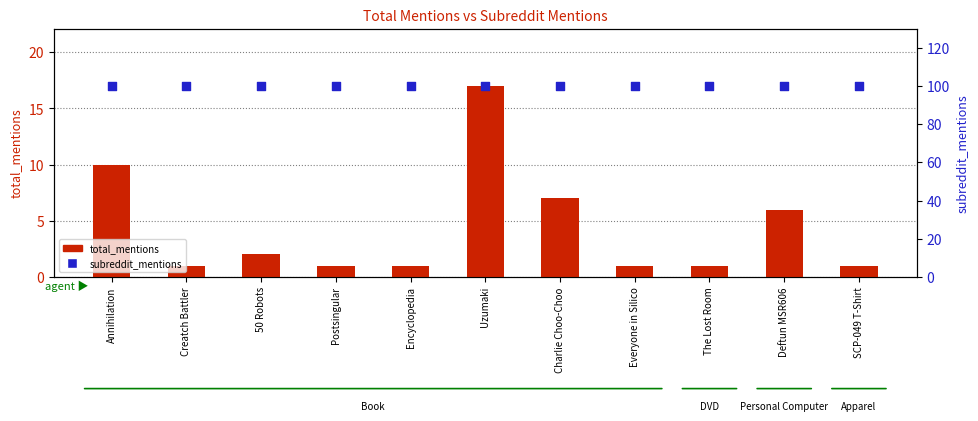

Is the value of total_mentions at Uzumaki greater than the value of subreddit_mentions at Annihilation?

No